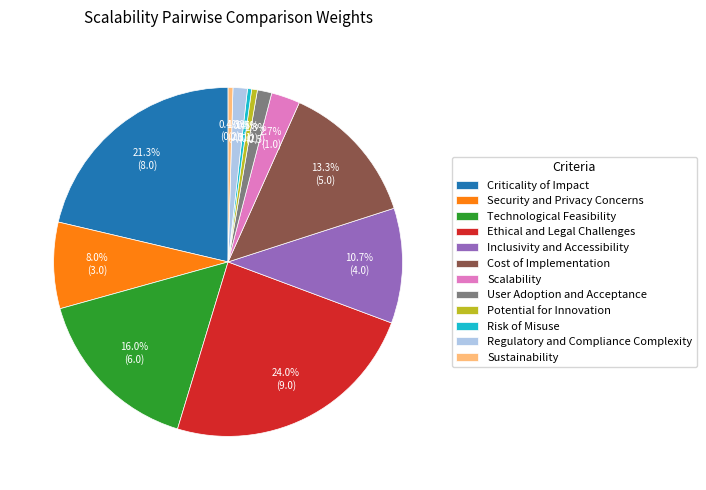

Which category has the biggest portion of the pie?

Ethical and Legal Challenges